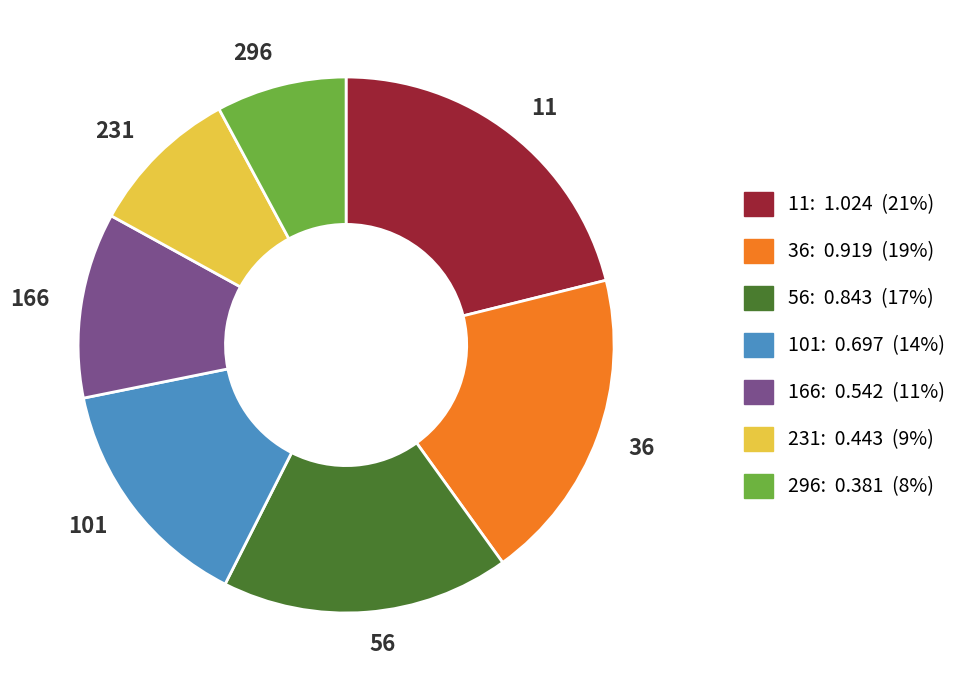

Rank the categories by value from highest to lowest.

11, 36, 56, 101, 166, 231, 296